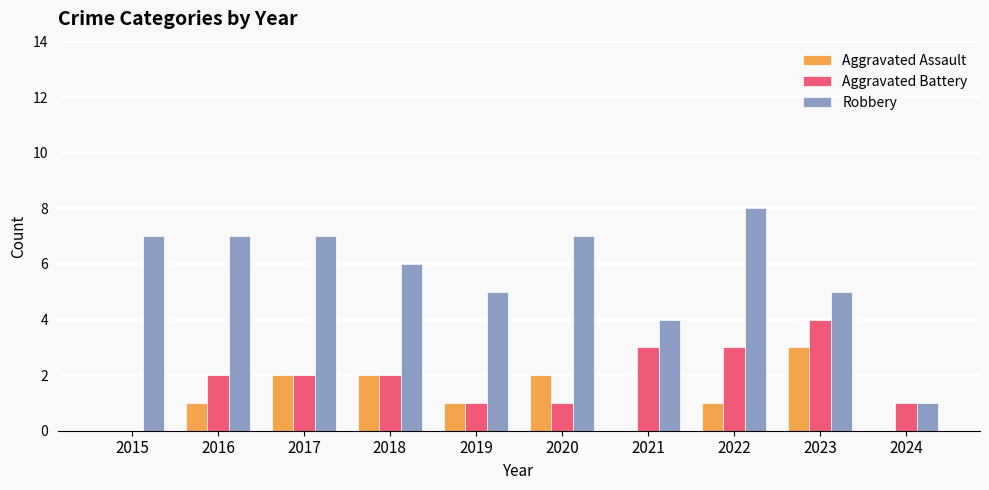

What are all the series names shown in the legend?

Aggravated Assault, Aggravated Battery, Robbery